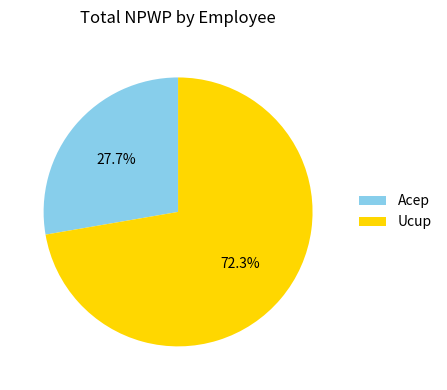

Between Ucup and Acep, which is larger?

Ucup